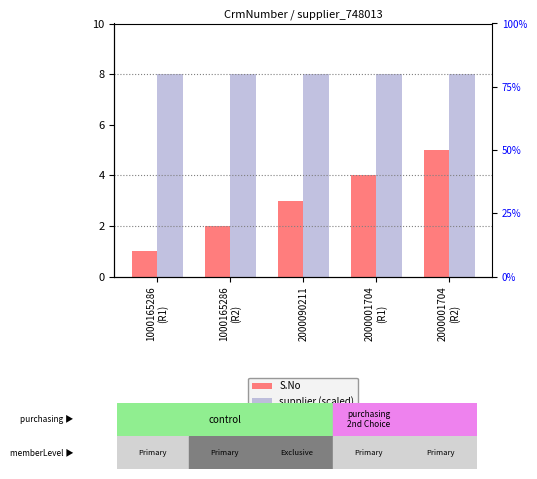

Which series has the largest total across all categories?

supplier (scaled)